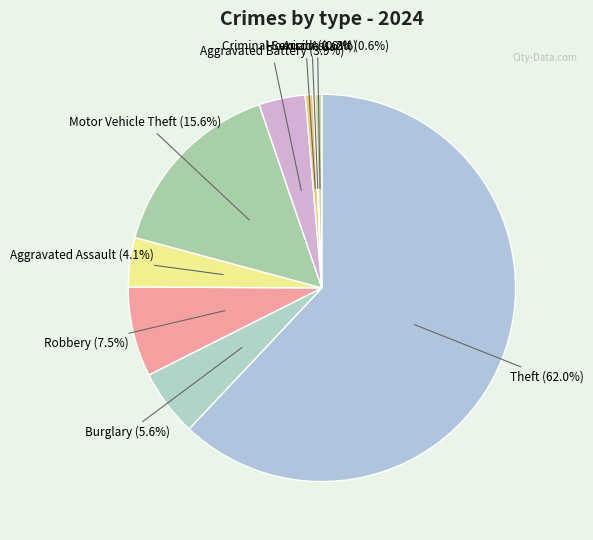

To the nearest percent, what portion does Burglary represent?

6%